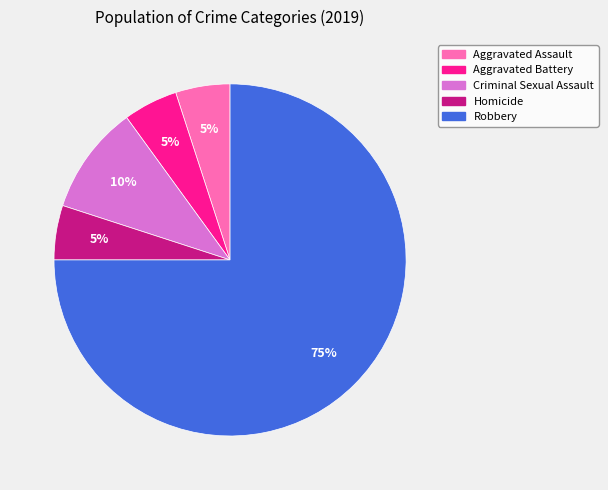

To the nearest percent, what is the average slice percentage?

20%